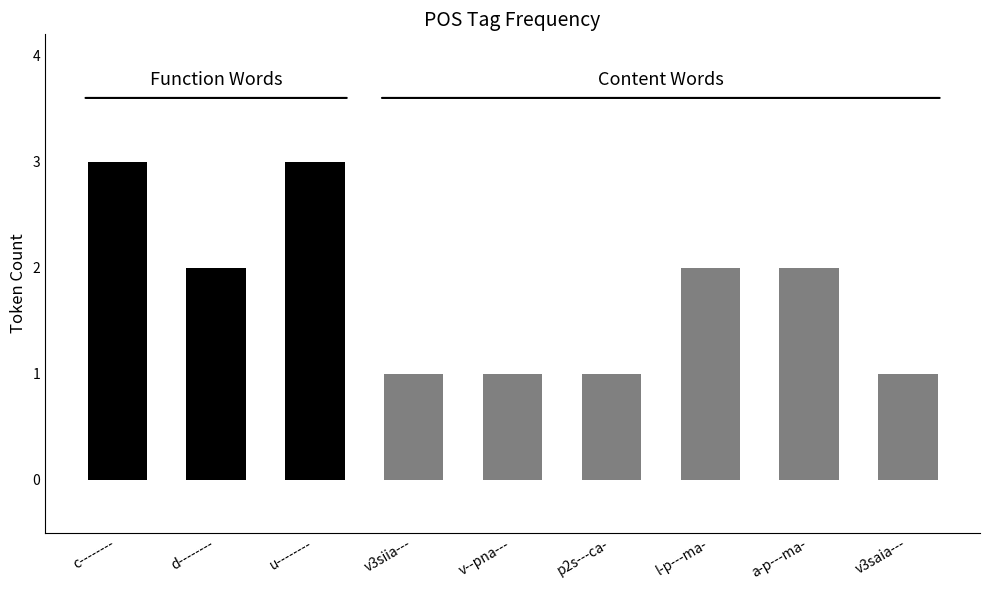

Count the values in the range 1 to 2.

7